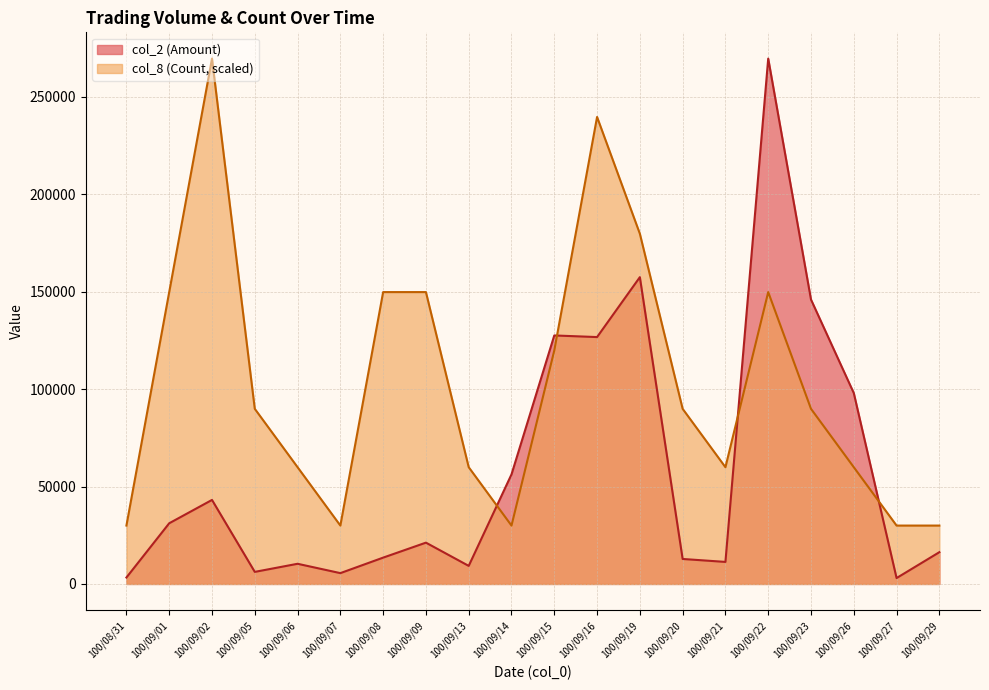

Is it true that col_8 (Count) equals 239733.3 at 100/09/16?

True